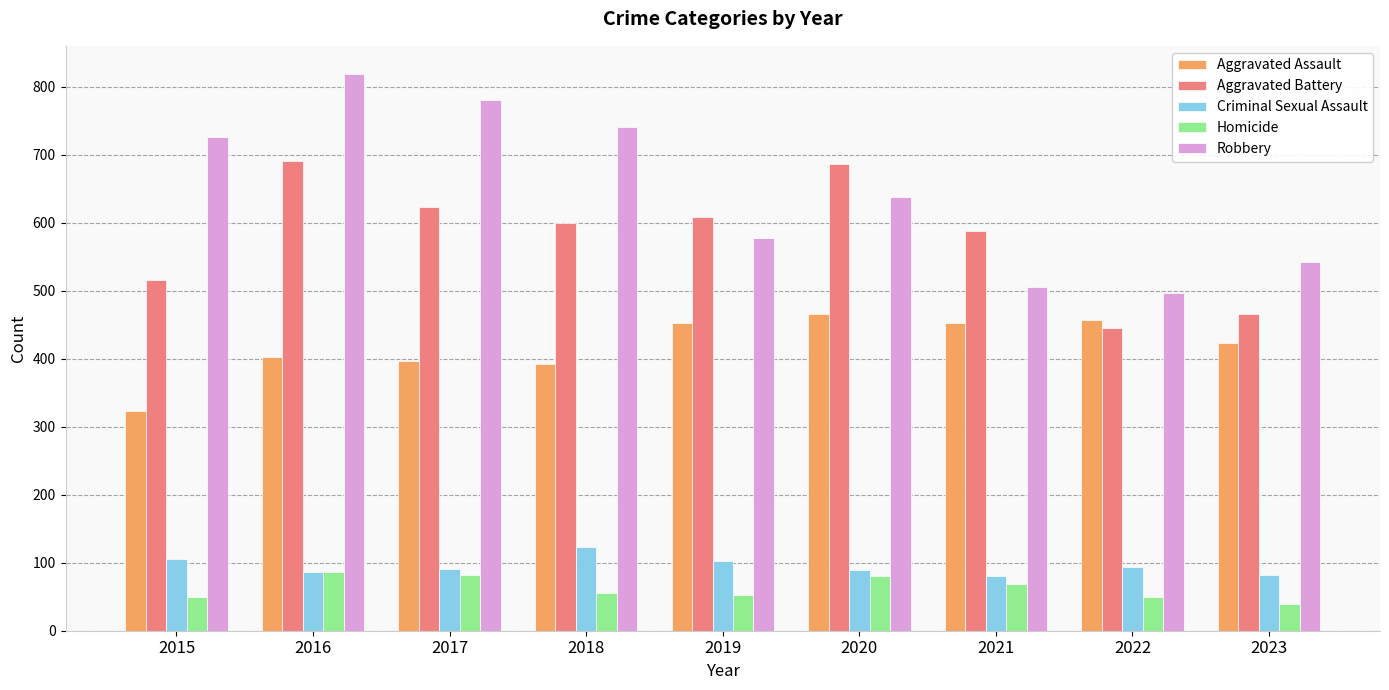

Rank the series at 2020 from highest to lowest value.

Aggravated Battery, Robbery, Aggravated Assault, Criminal Sexual Assault, Homicide